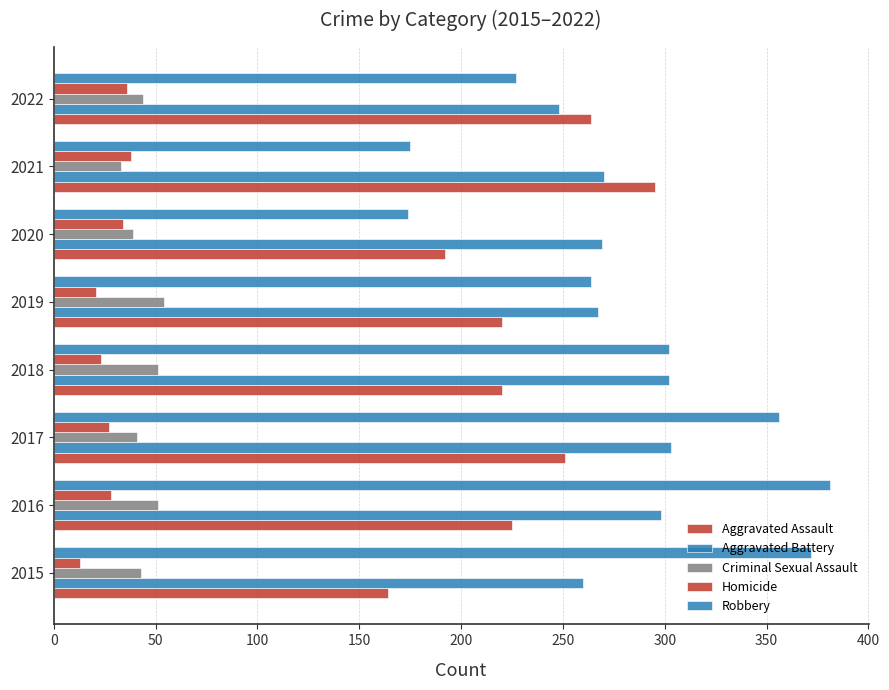

How many values in the Aggravated Battery series are below 270?

4